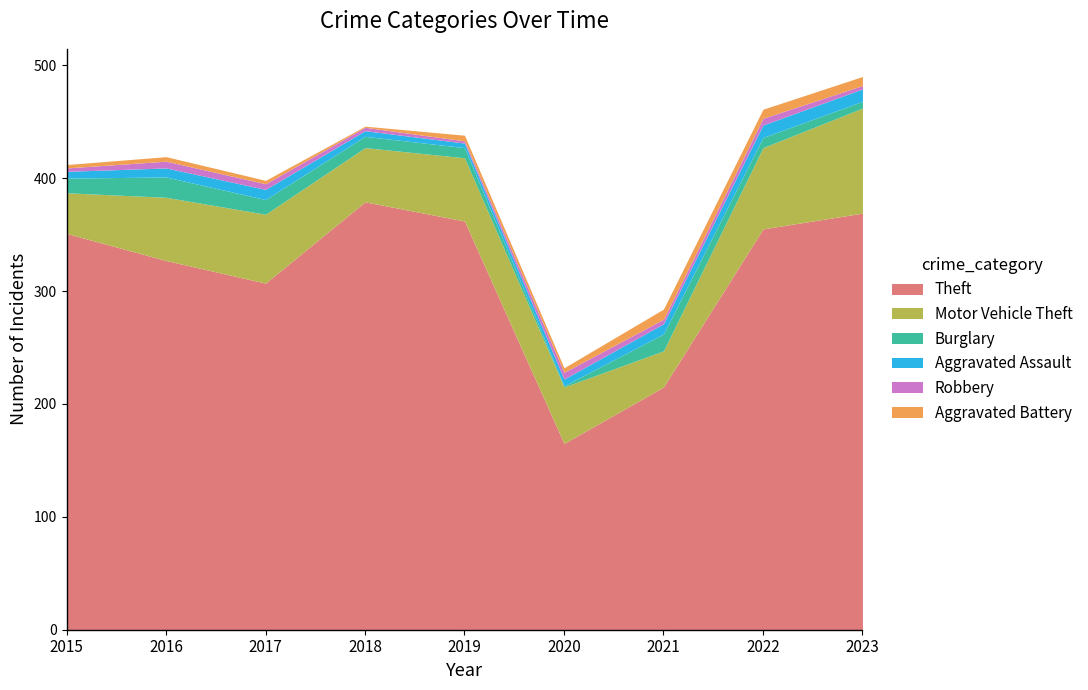

At which category does Burglary reach its first local peak?

2016